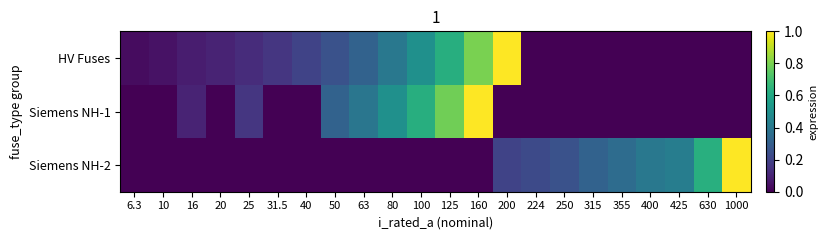

What is the greatest value displayed?

1.0